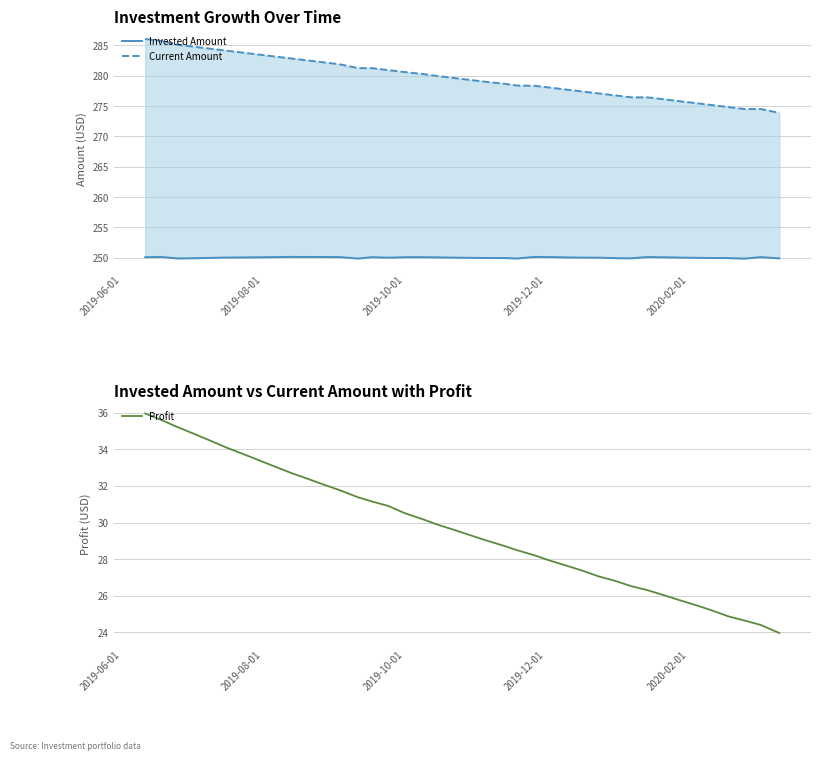

True or false: Current Amount and Invested Amount intersect in this chart.

False